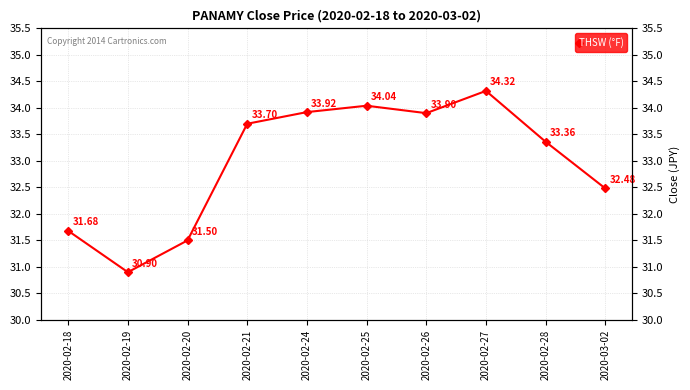

At which label does the data first exceed 33?

2020-02-21